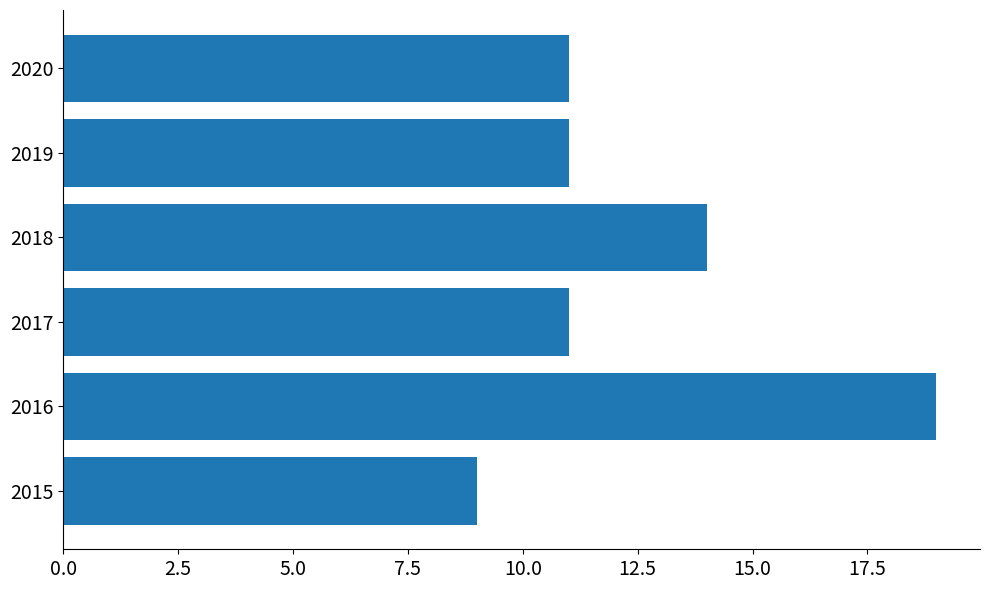

Read the value at 2015.

9